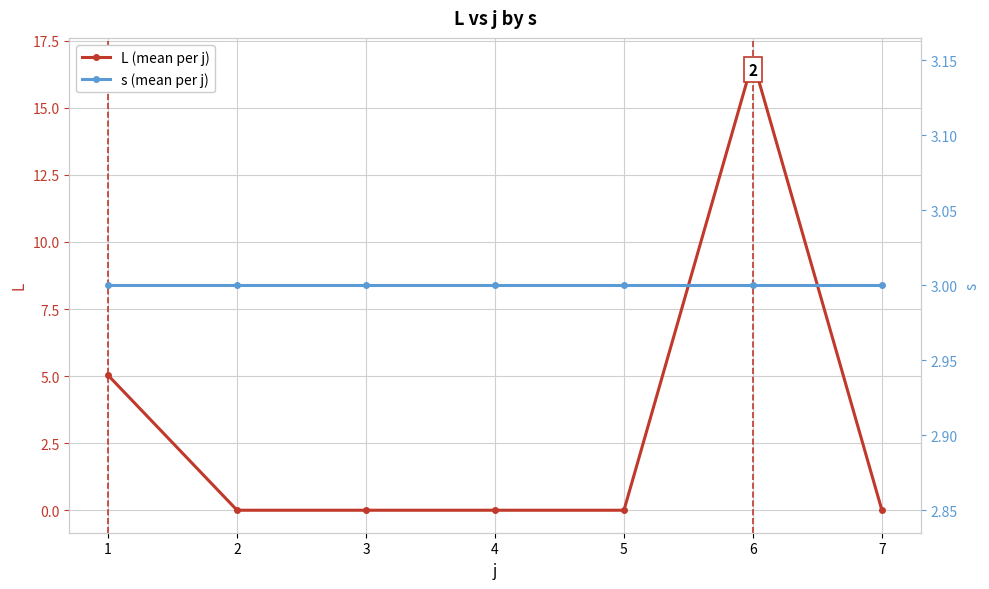

Which series has the largest total across all categories?

L (mean per j)